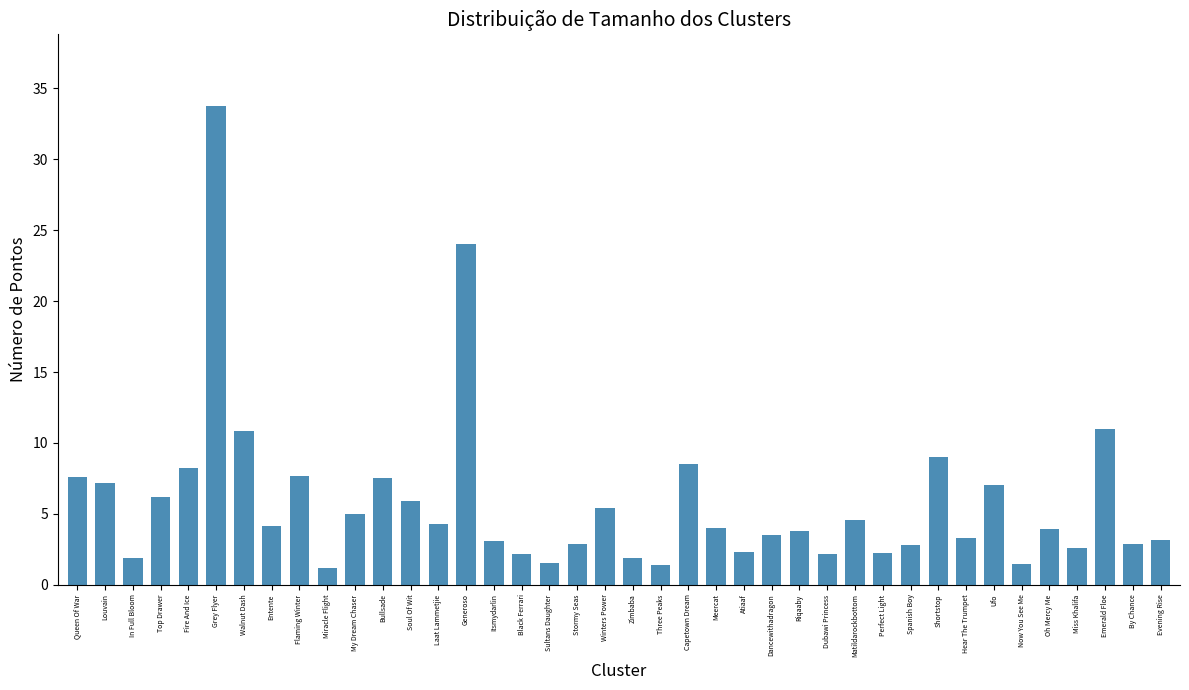

What is the value of the 40th bar from the left?

3.2